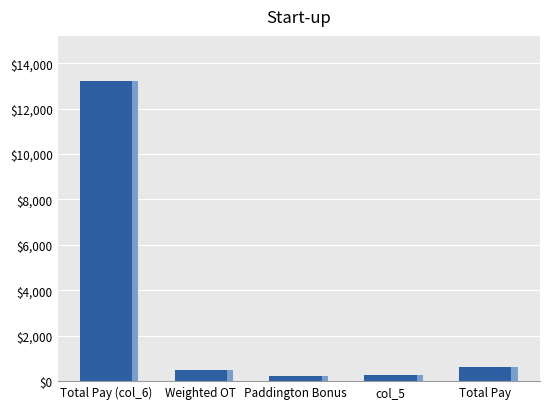

The value at Weighted OT is 697.7. True or false?

False